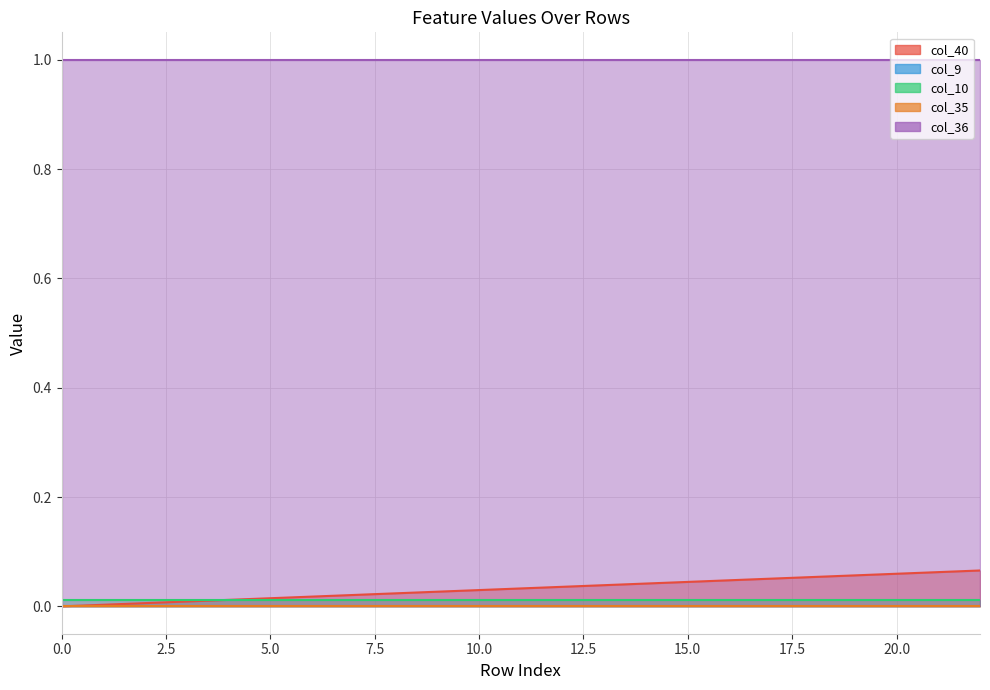

Reading left to right, extract all data points from this chart.

col_40: 0=0.0	1=0.0	2=0.0	3=0.0	4=0.0	5=0.0	6=0.0	7=0.0	8=0.0	9=0.0	10=0.0	11=0.0	12=0.0	13=0.0	14=0.0	15=0.0	16=0.0	17=0.1	18=0.1	19=0.1	20=0.1	21=0.1	22=0.1
col_9: 0=0.0	1=0.0	2=0.0	3=0.0	4=0.0	5=0.0	6=0.0	7=0.0	8=0.0	9=0.0	10=0.0	11=0.0	12=0.0	13=0.0	14=0.0	15=0.0	16=0.0	17=0.0	18=0.0	19=0.0	20=0.0	21=0.0	22=0.0
col_10: 0=0.0	1=0.0	2=0.0	3=0.0	4=0.0	5=0.0	6=0.0	7=0.0	8=0.0	9=0.0	10=0.0	11=0.0	12=0.0	13=0.0	14=0.0	15=0.0	16=0.0	17=0.0	18=0.0	19=0.0	20=0.0	21=0.0	22=0.0
col_35: 0=0.0	1=0.0	2=0.0	3=0.0	4=0.0	5=0.0	6=0.0	7=0.0	8=0.0	9=0.0	10=0.0	11=0.0	12=0.0	13=0.0	14=0.0	15=0.0	16=0.0	17=0.0	18=0.0	19=0.0	20=0.0	21=0.0	22=0.0
col_36: 0=1.0	1=1.0	2=1.0	3=1.0	4=1.0	5=1.0	6=1.0	7=1.0	8=1.0	9=1.0	10=1.0	11=1.0	12=1.0	13=1.0	14=1.0	15=1.0	16=1.0	17=1.0	18=1.0	19=1.0	20=1.0	21=1.0	22=1.0